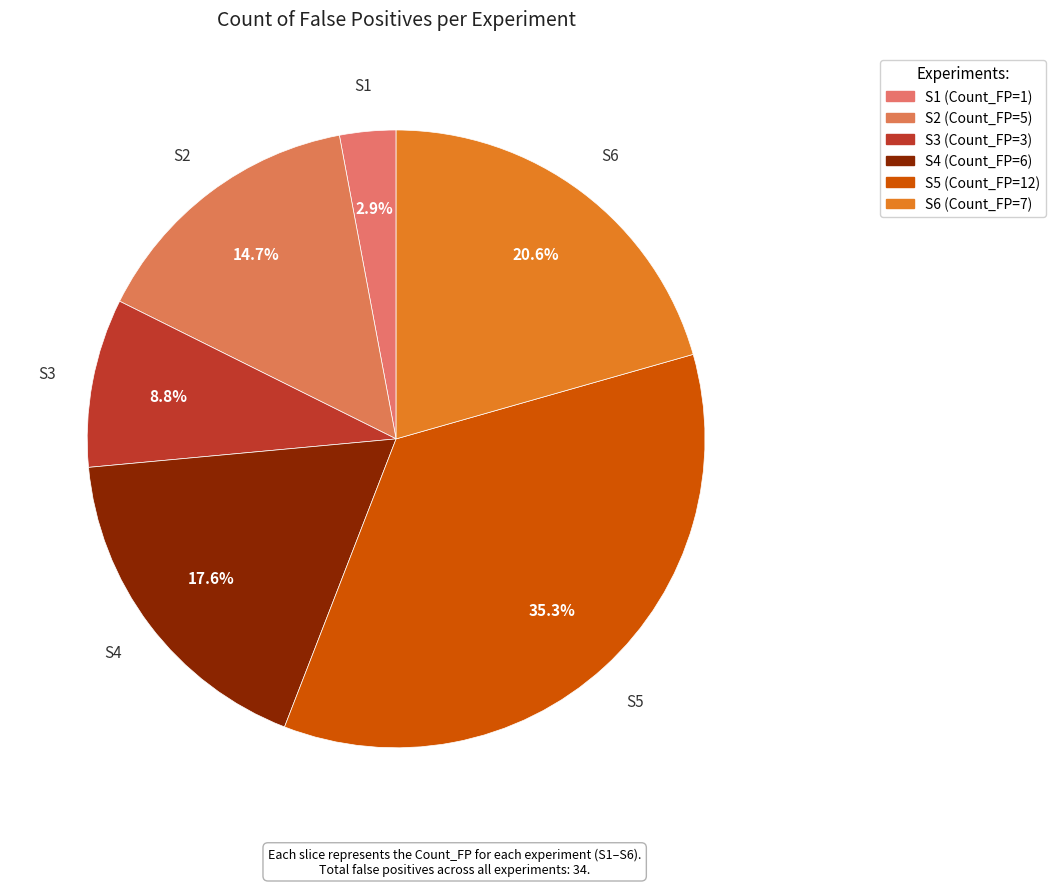

Is there any slice that represents more than half of the pie?

No